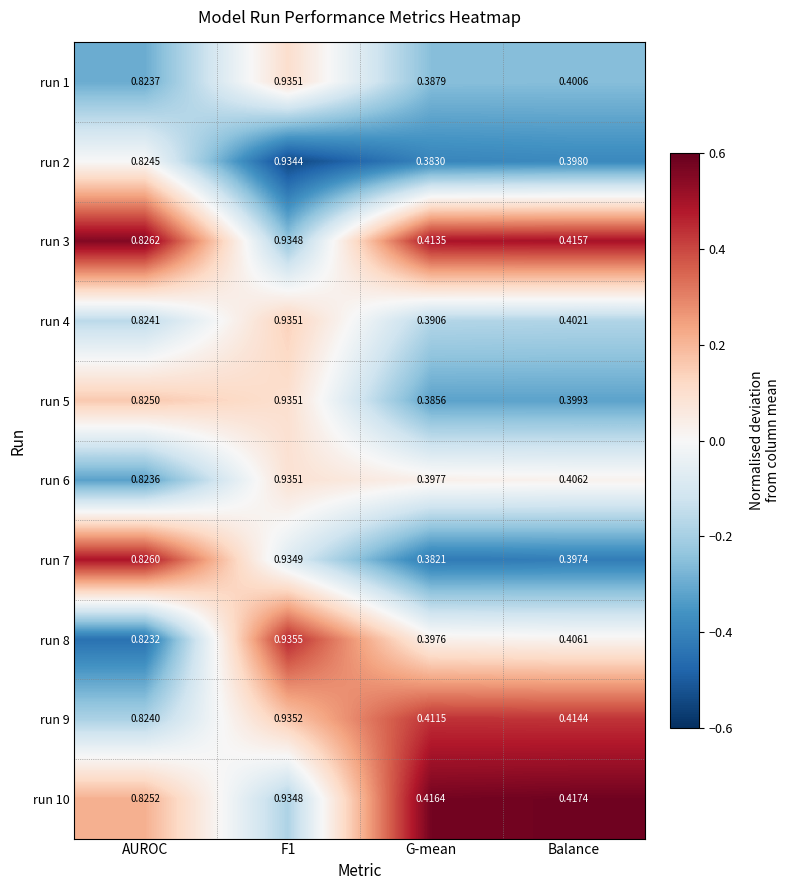

Which series changed the most between AUROC and F1?

run 8